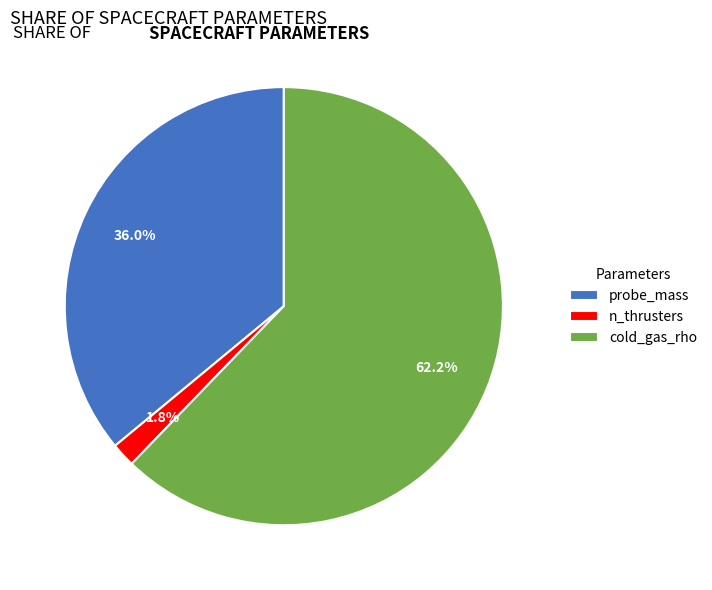

What percentage is the n_thrusters slice, to the nearest percent?

2%